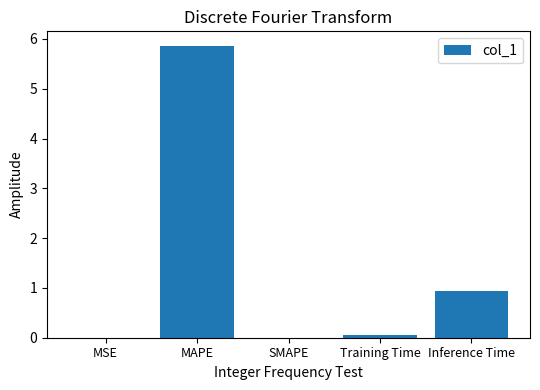

How many series are shown in this chart?

1